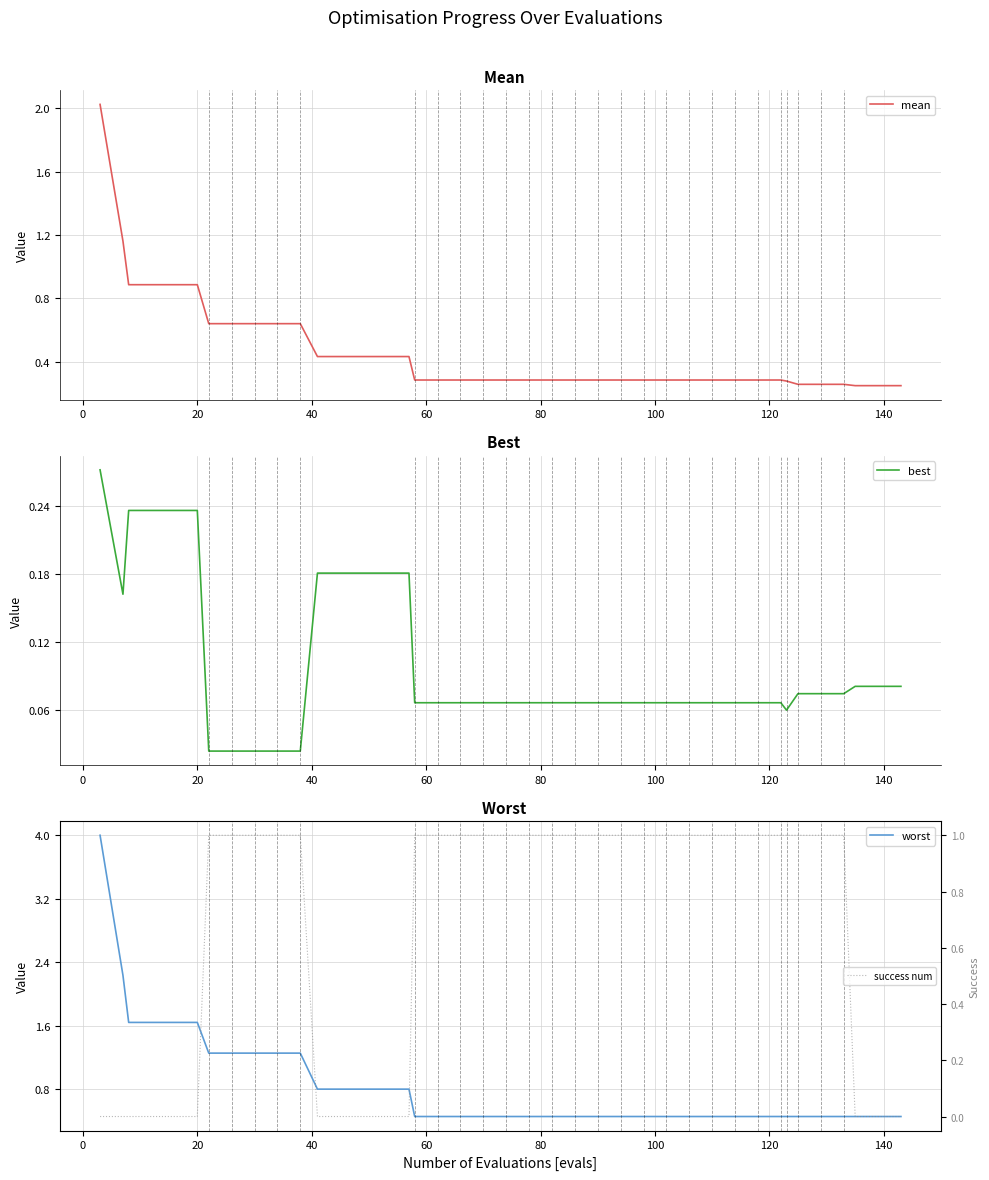

True or false: mean and best intersect in this chart.

False